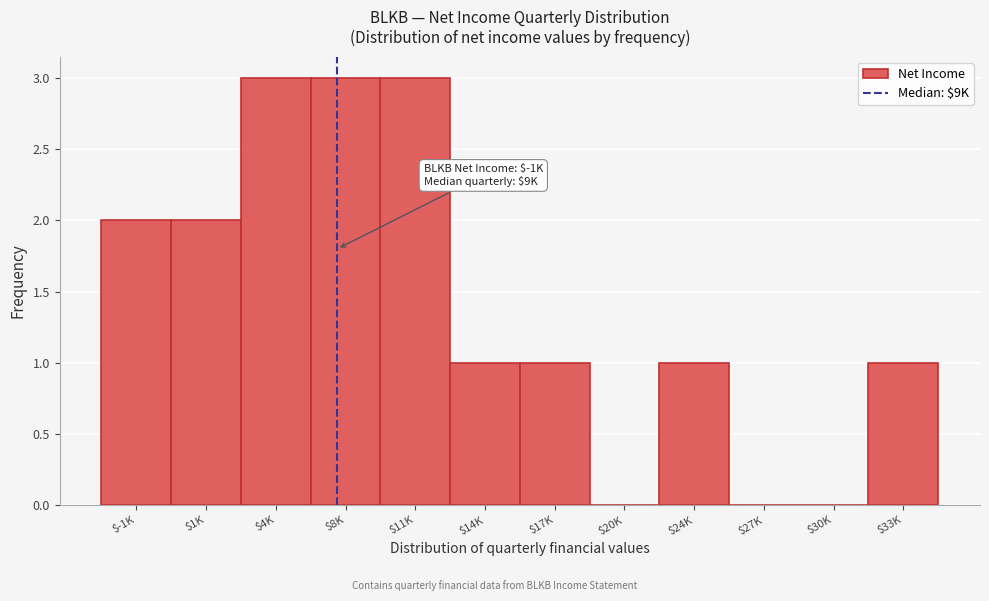

What is the maximum value shown in the chart?

3